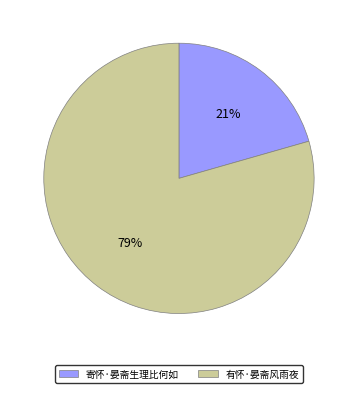

Which slice represents more than half of the pie?

有怀·晏斋风雨夜